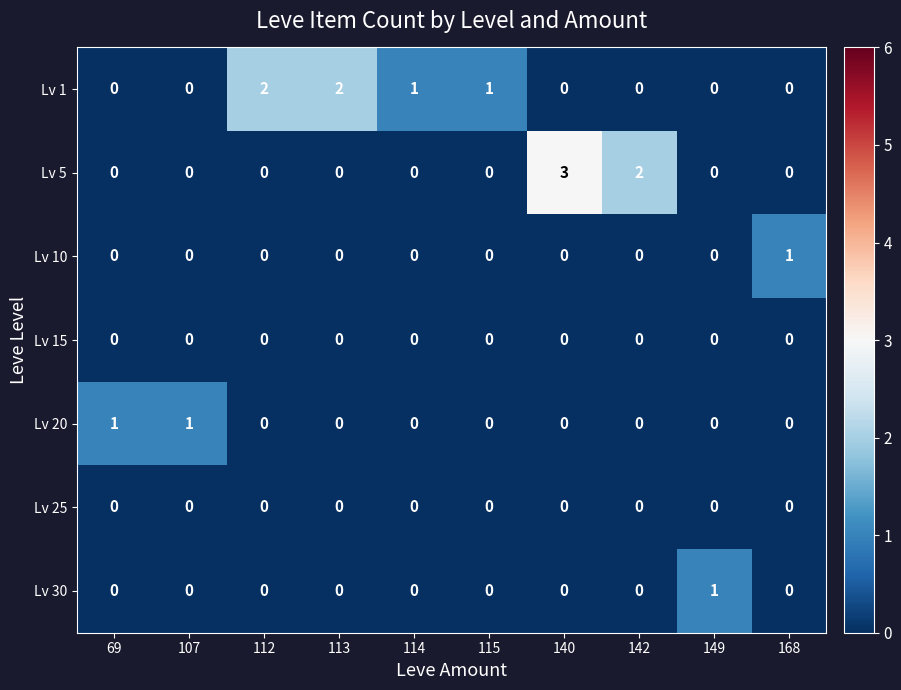

What is the difference between the maximum and second lowest values in the Lv 5 series?

3